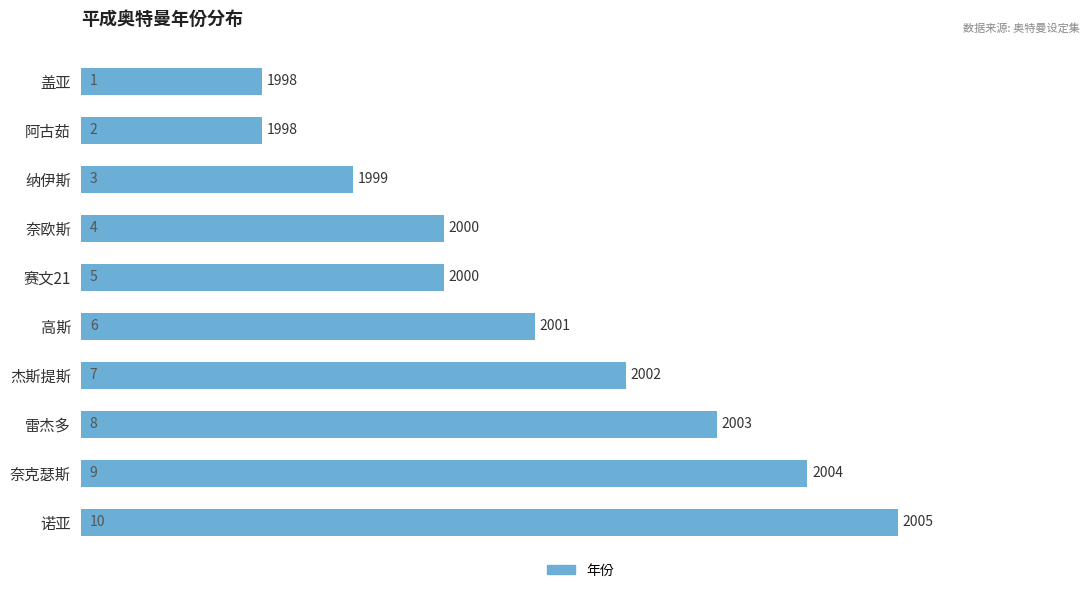

At which label is the value closest to 2001?

高斯